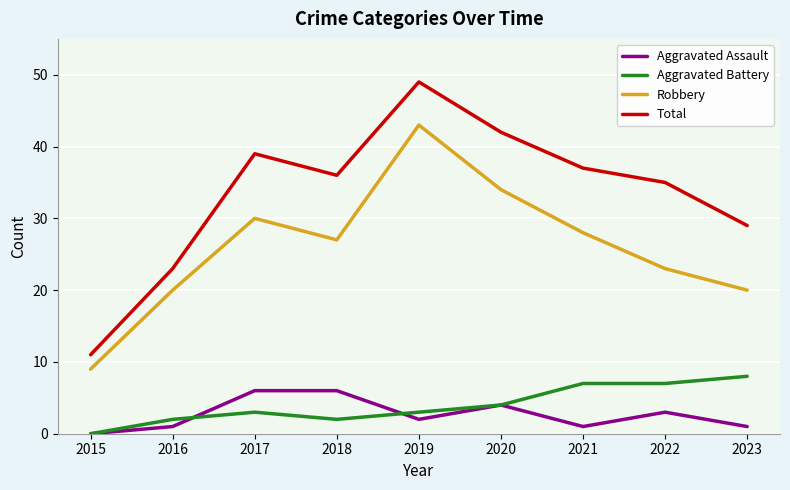

Which category has the highest value in the Aggravated Battery series?

2023